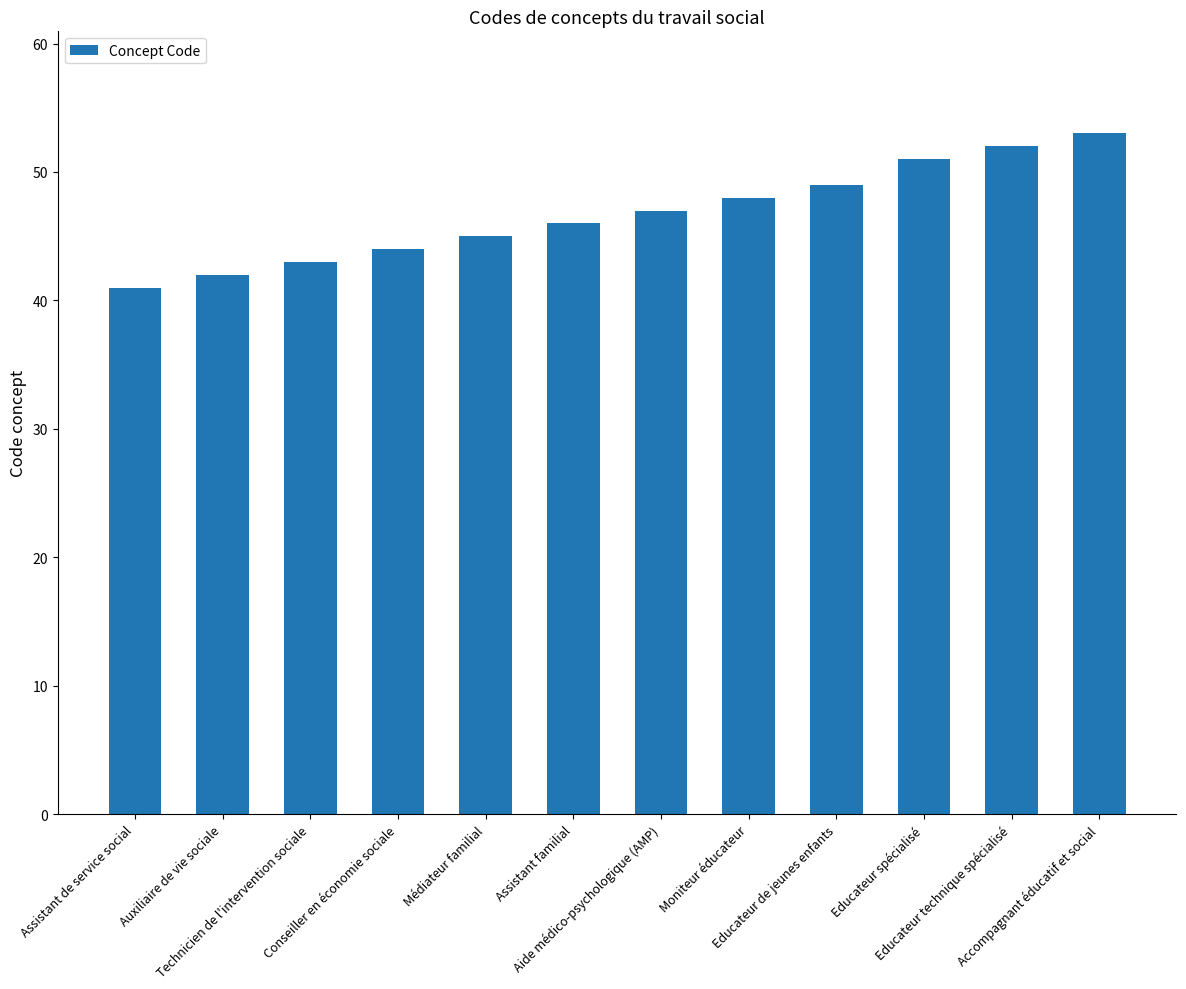

What is the difference between the maximum and minimum values?

12